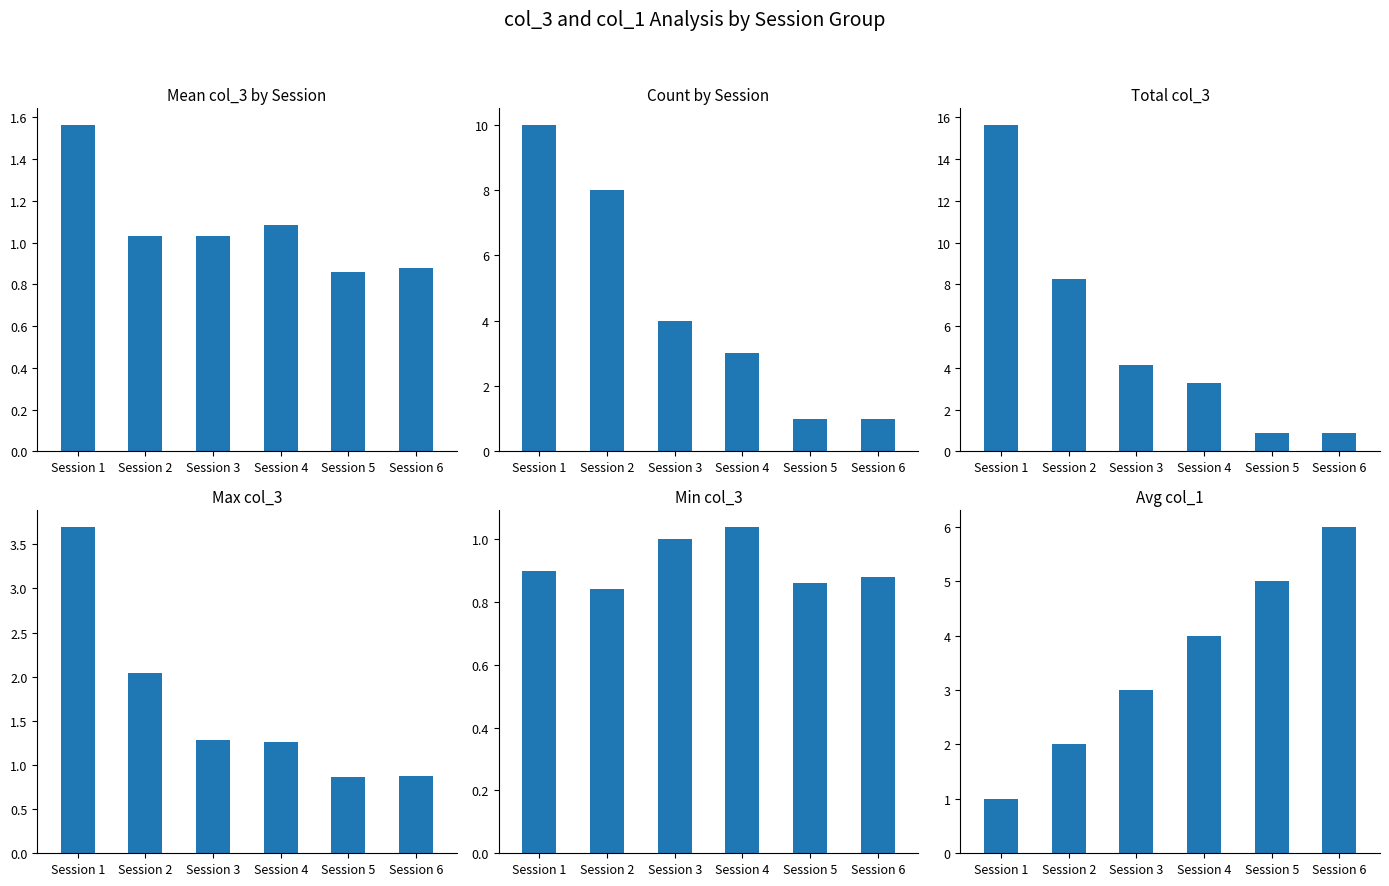

Reading left to right, what are all the values shown in this chart?

Mean col_3 by Session: Session 1=1.6	Session 2=1.0	Session 3=1.0	Session 4=1.1	Session 5=0.9	Session 6=0.9
Count by Session: Session 1=10.0	Session 2=8.0	Session 3=4.0	Session 4=3.0	Session 5=1.0	Session 6=1.0
Total col_3: Session 1=15.7	Session 2=8.3	Session 3=4.1	Session 4=3.2	Session 5=0.9	Session 6=0.9
Max col_3: Session 1=3.7	Session 2=2.0	Session 3=1.3	Session 4=1.3	Session 5=0.9	Session 6=0.9
Min col_3: Session 1=0.9	Session 2=0.8	Session 3=1.0	Session 4=1.0	Session 5=0.9	Session 6=0.9
Avg col_1: Session 1=1.0	Session 2=2.0	Session 3=3.0	Session 4=4.0	Session 5=5.0	Session 6=6.0